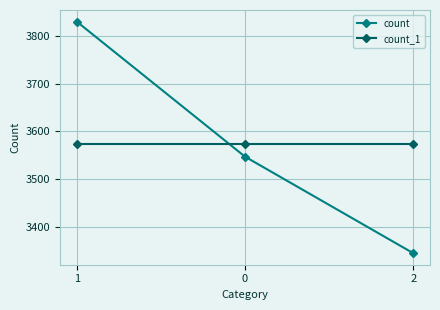

What are all the series names shown in the legend?

count, count_1